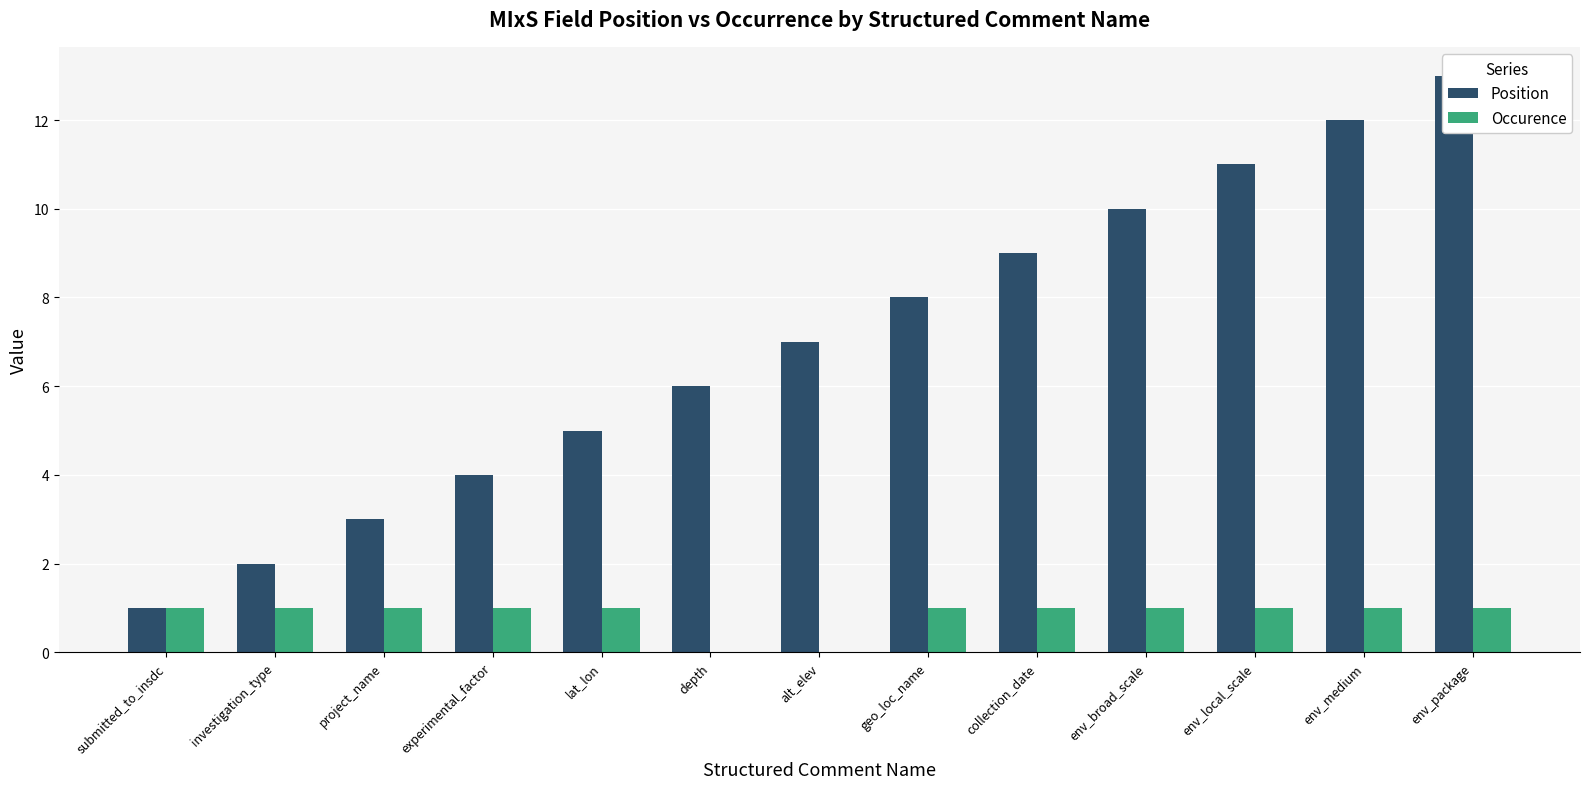

Are the bars horizontal?

No